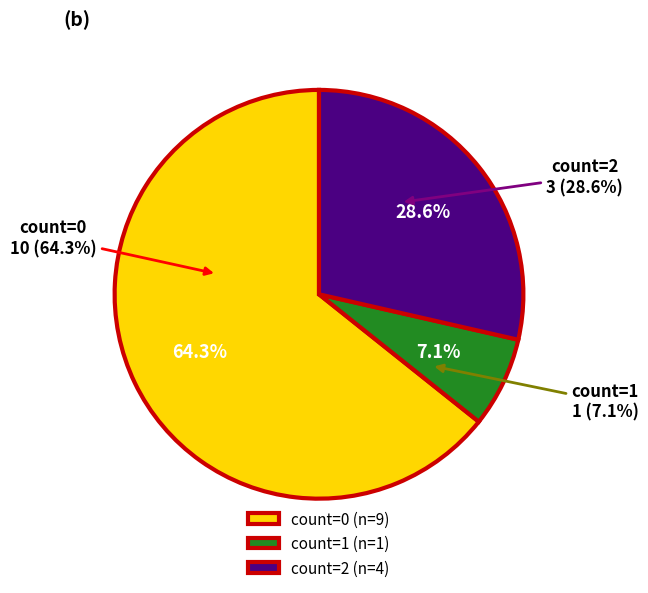

True or false: 10 accounts for 1% of the total.

False